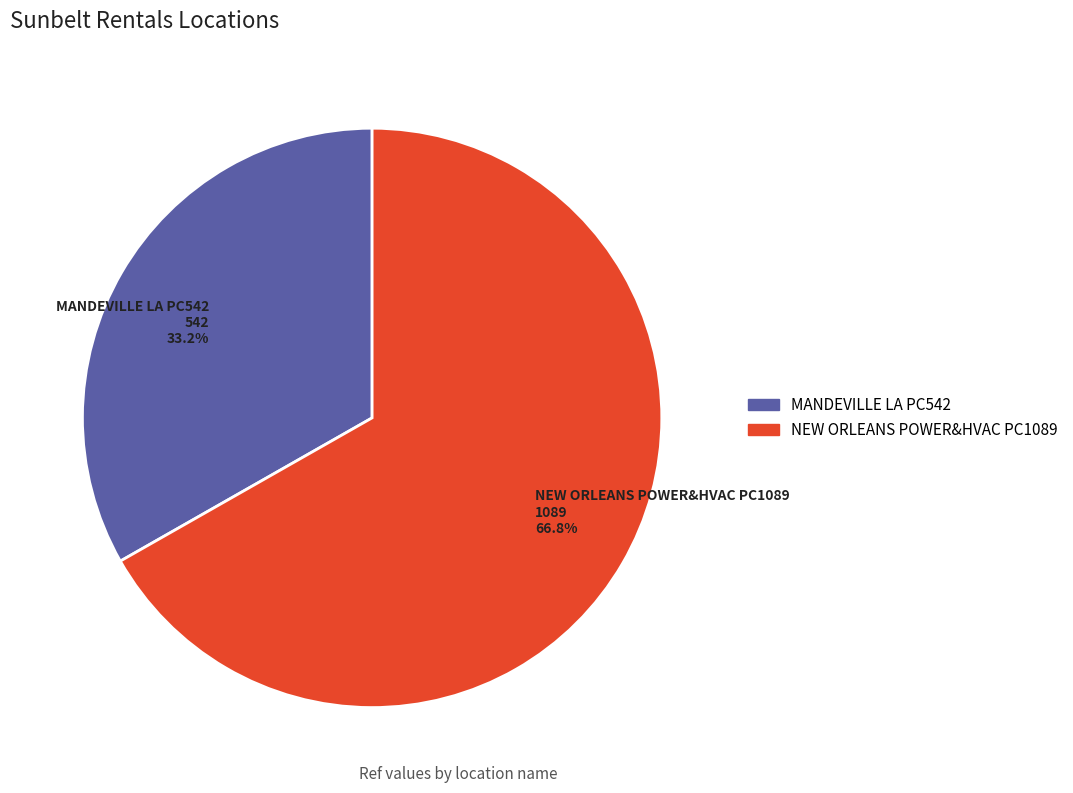

What percentage is the NEW ORLEANS POWER&HVAC PC1089 slice, to the nearest percent?

67%